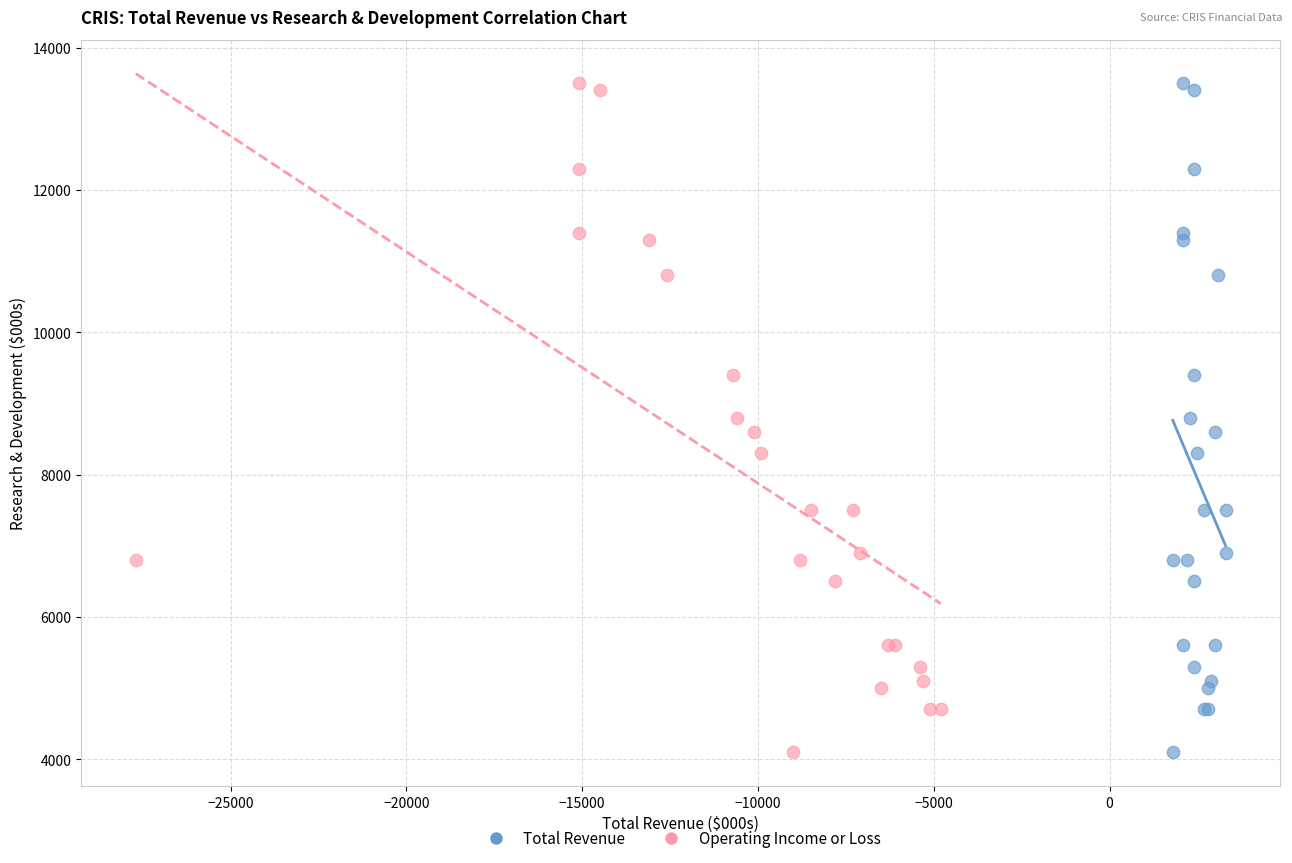

What are all the series names shown in the legend?

Total Revenue, Operating Income or Loss